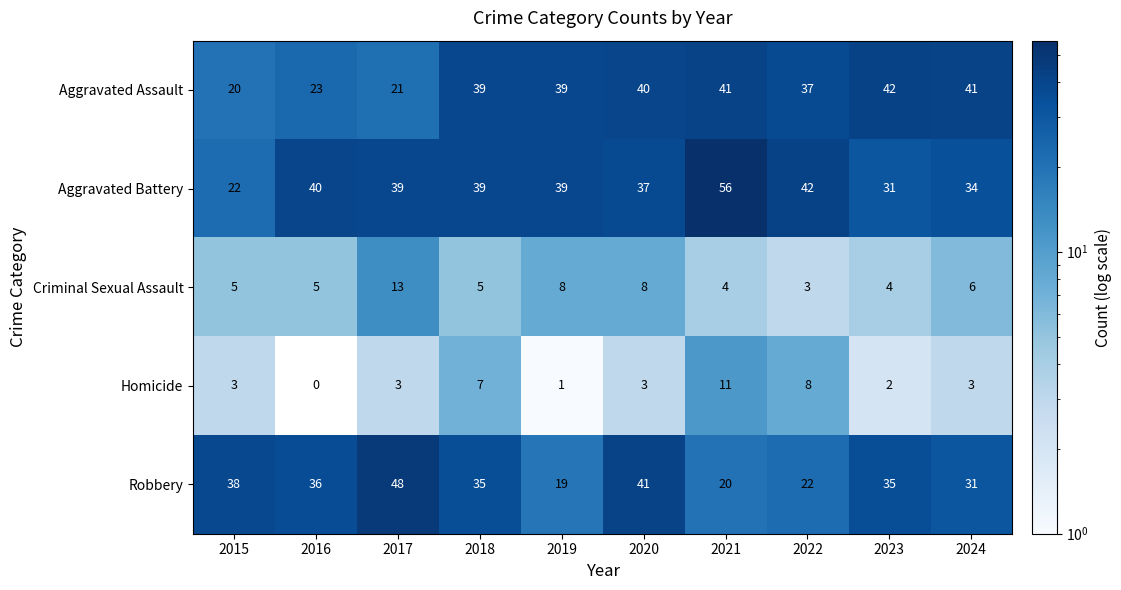

Count the number of data series in this chart.

5